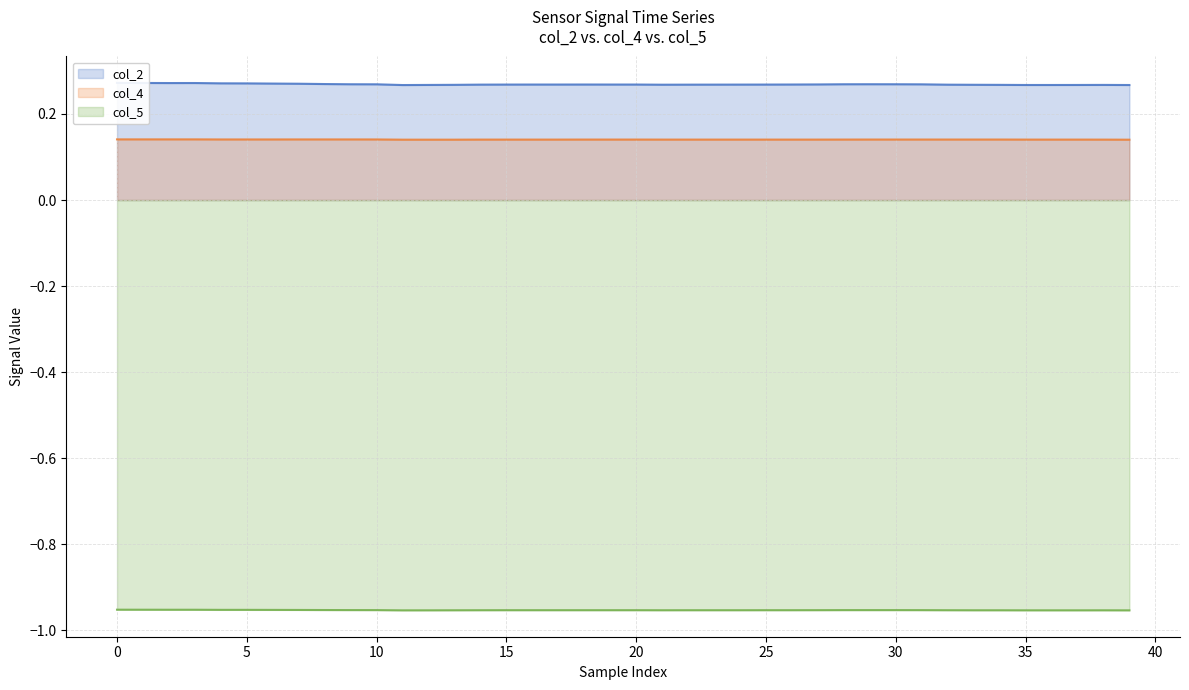

What are all the series names shown in the legend?

col_2, col_4, col_5